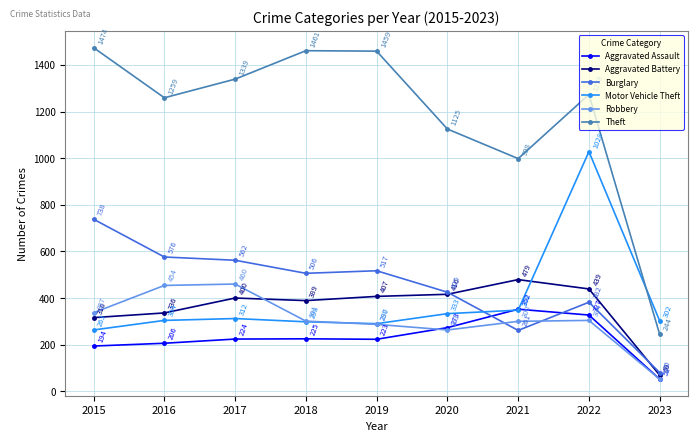

True or false: Aggravated Assault and Aggravated Battery intersect in this chart.

False